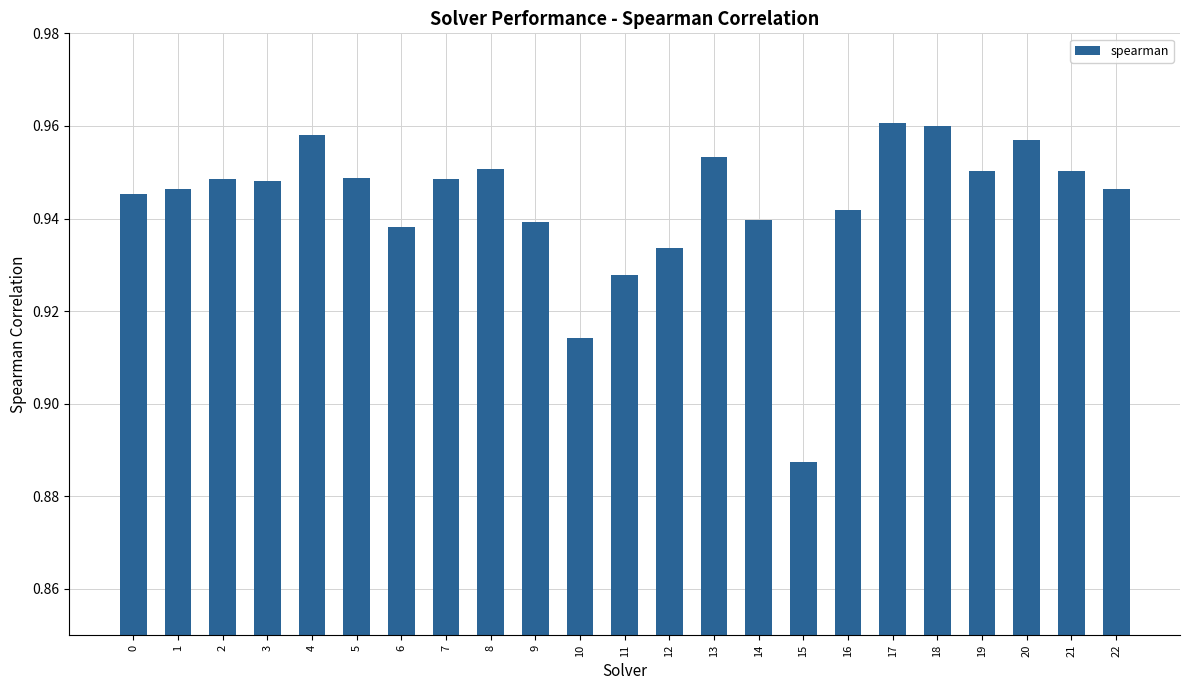

Which label corresponds to the smallest value in the chart?

15